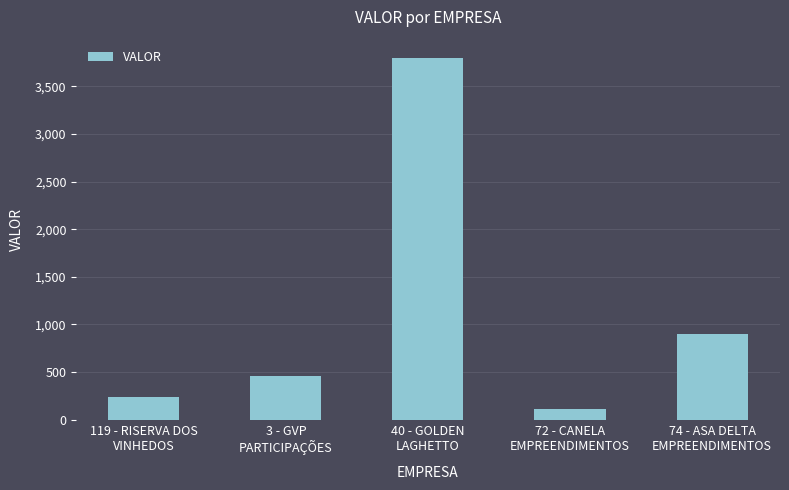

Reading left to right, extract all data points from this chart.

119 - RISERVA DOS
VINHEDOS=241.5	3 - GVP
PARTICIPAÇÕES=453.8	40 - GOLDEN
LAGHETTO=3799.2	72 - CANELA
EMPREENDIMENTOS=115.5	74 - ASA DELTA
EMPREENDIMENTOS=902.5